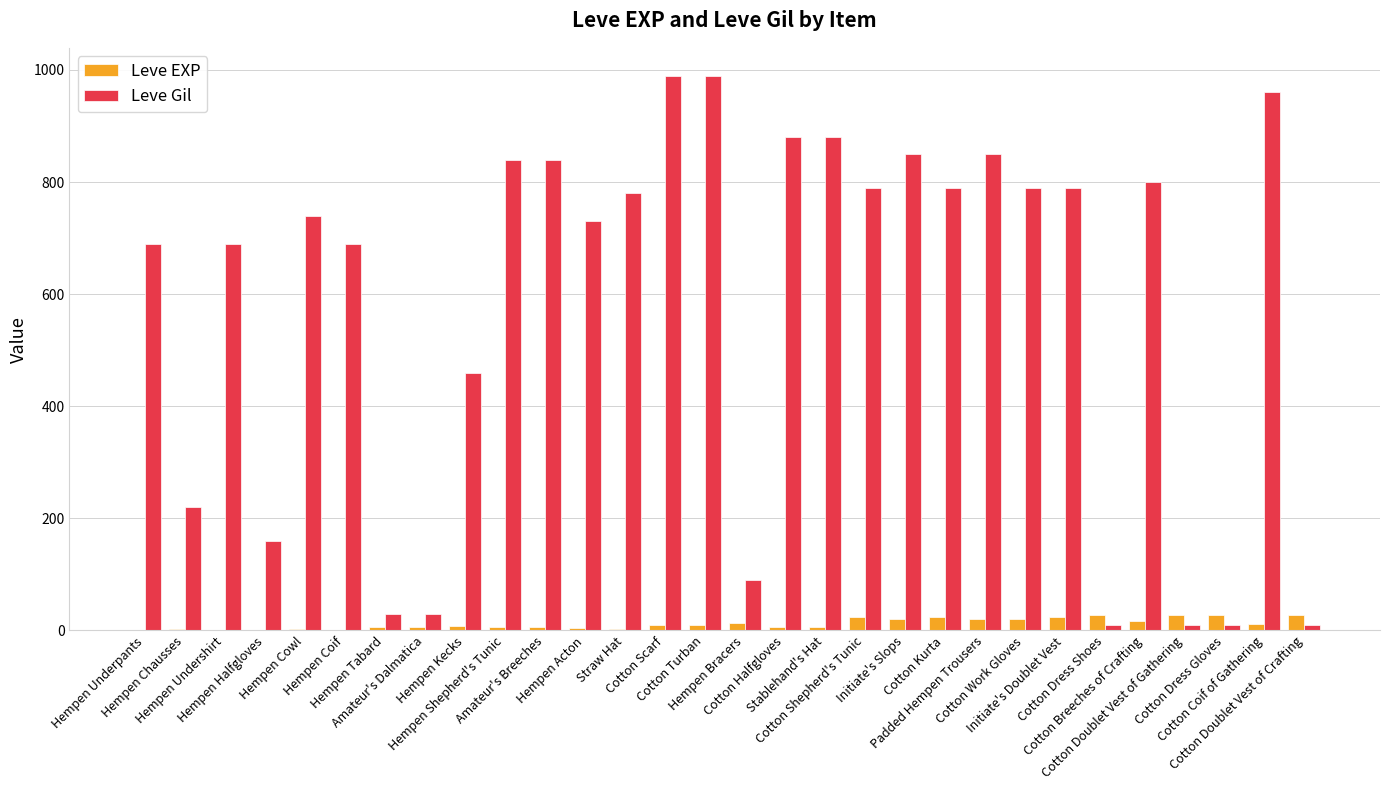

What is the sum of all Leve EXP values?

365